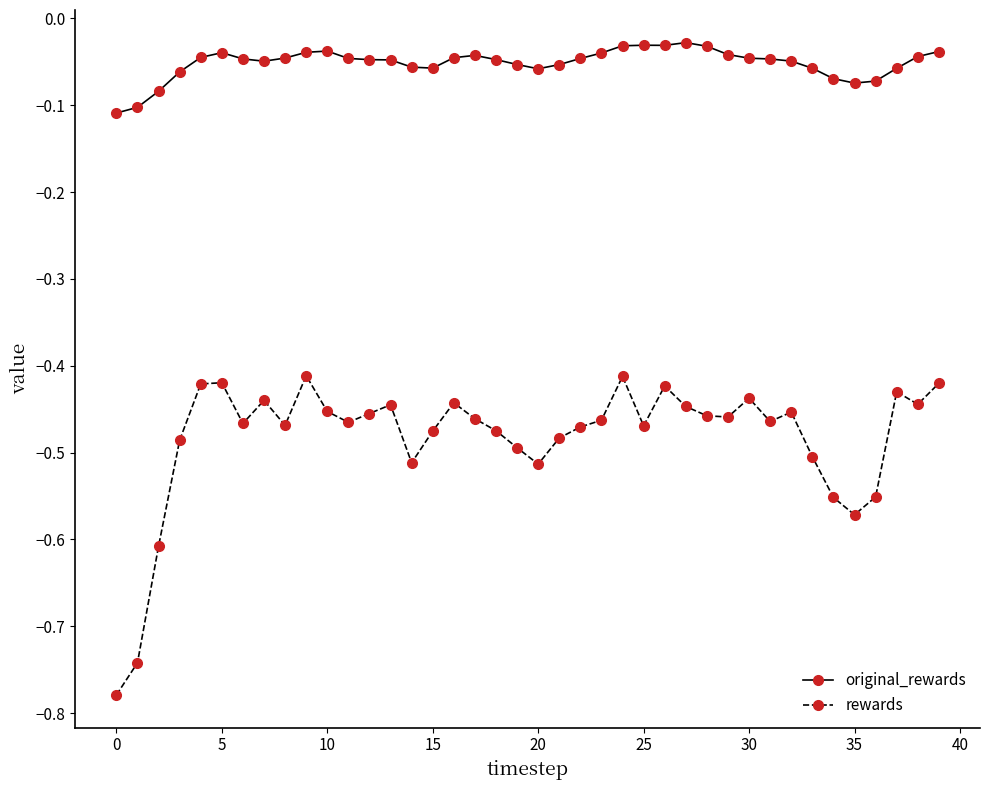

In original_rewards, how many points are higher than both neighbors (excluding endpoints)?

5